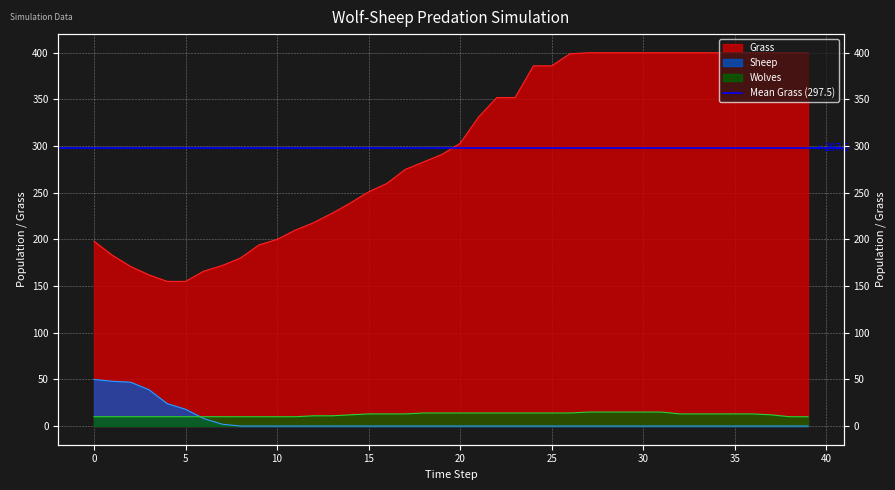

What is the difference between the Wolves values at 6 and 21?

4